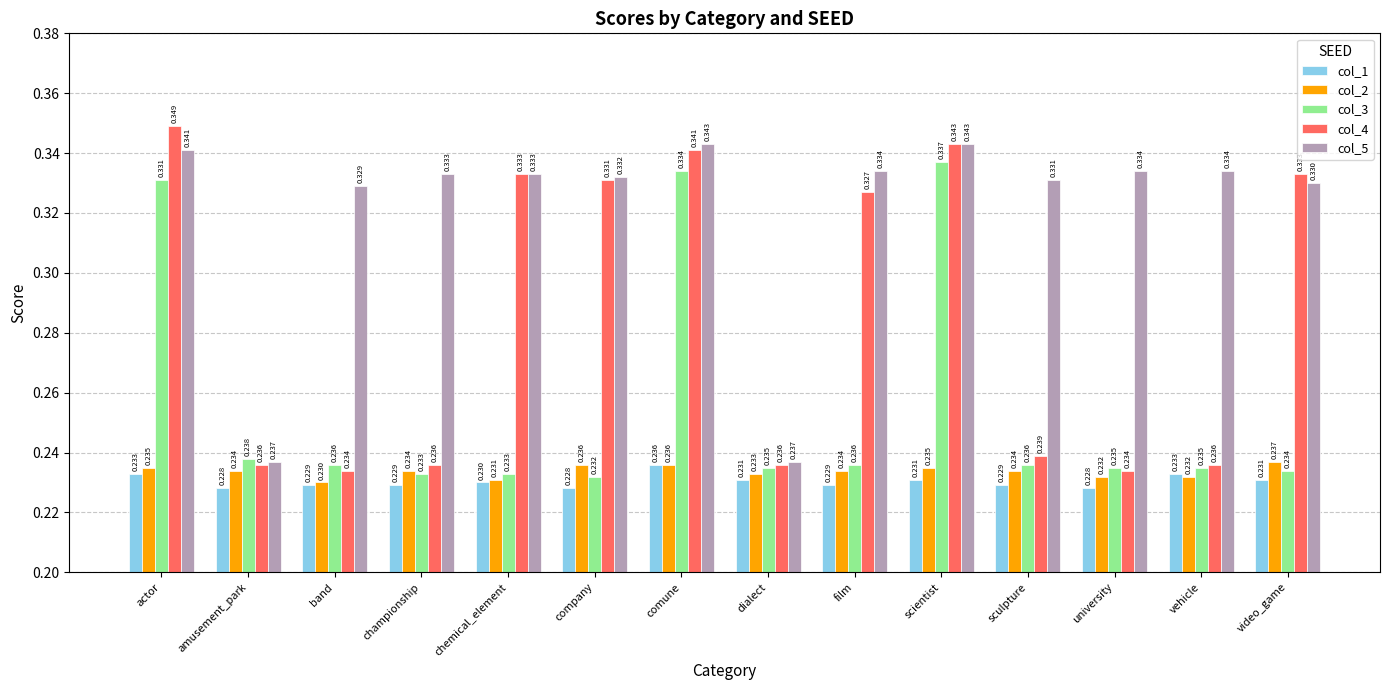

At which category is the sum across all series the highest?

comune